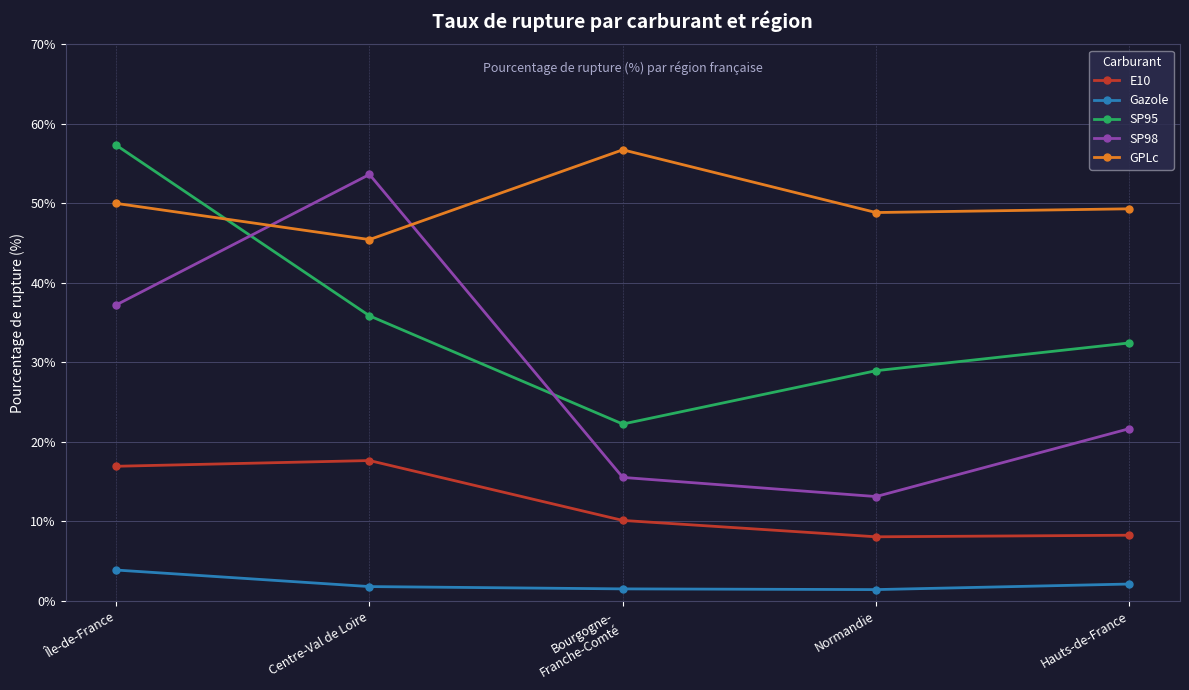

What are all the series names shown in the legend?

E10, Gazole, SP95, SP98, GPLc